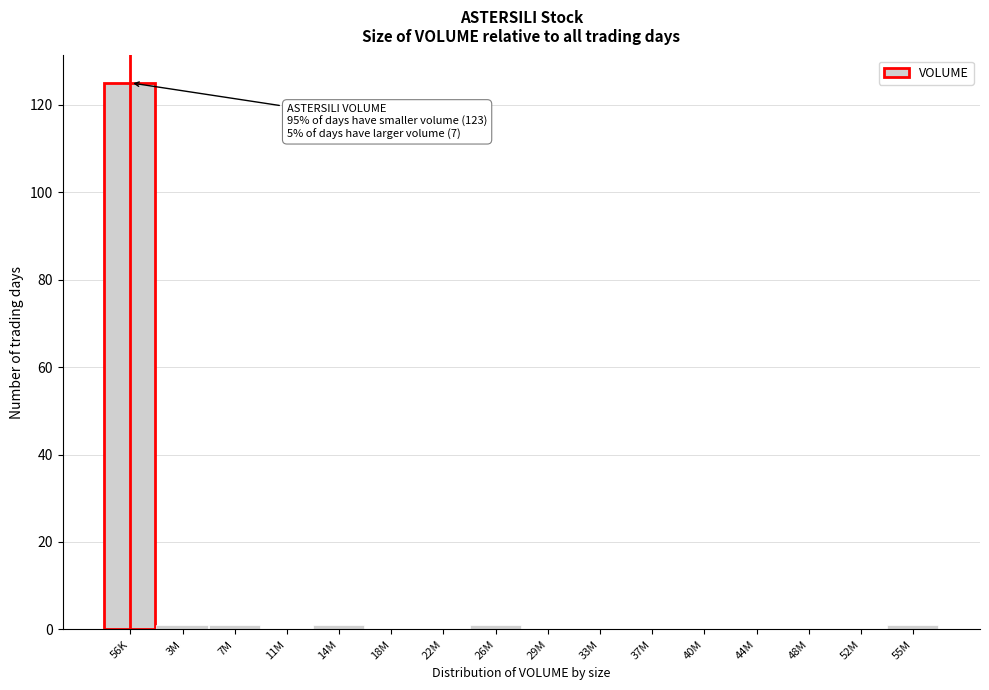

Reading left to right, what are all the values shown in this chart?

56K=125	3M=1	7M=1	11M=0	14M=1	18M=0	22M=0	26M=1	29M=0	33M=0	37M=0	40M=0	44M=0	48M=0	52M=0	55M=1